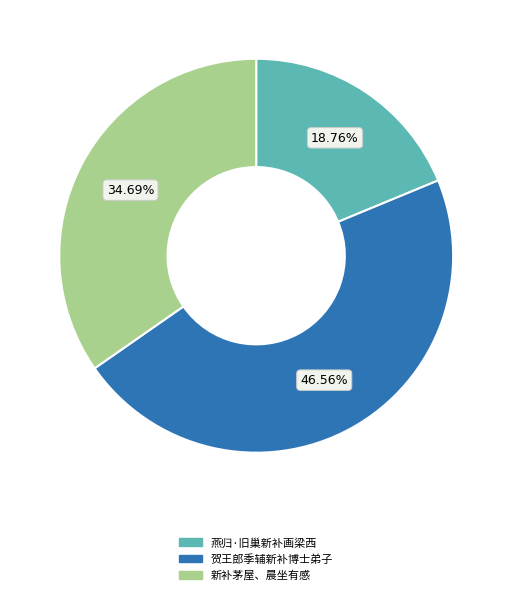

Does any single category account for the majority?

No